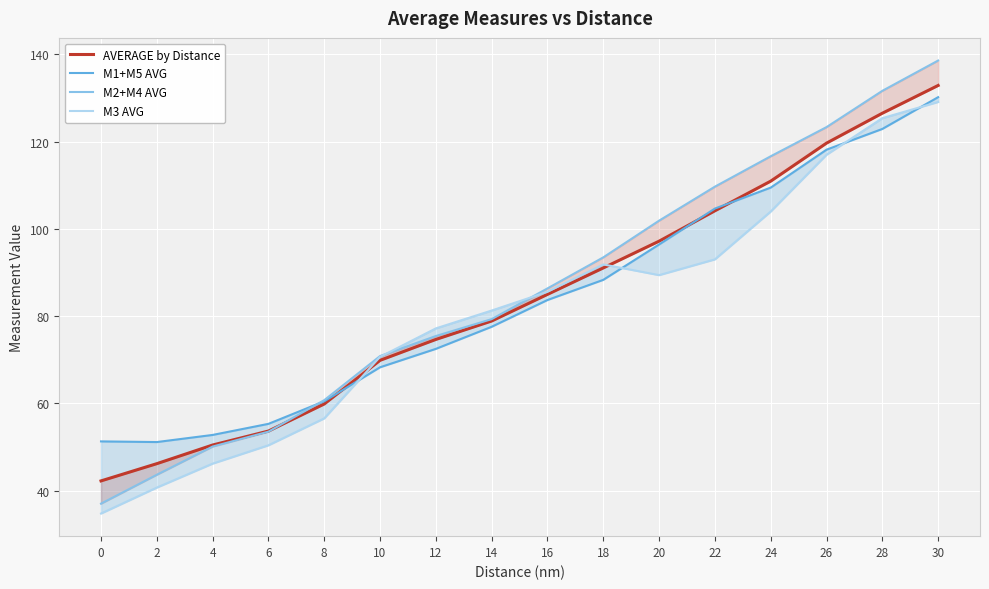

Between 8 and 2, which is larger?

8